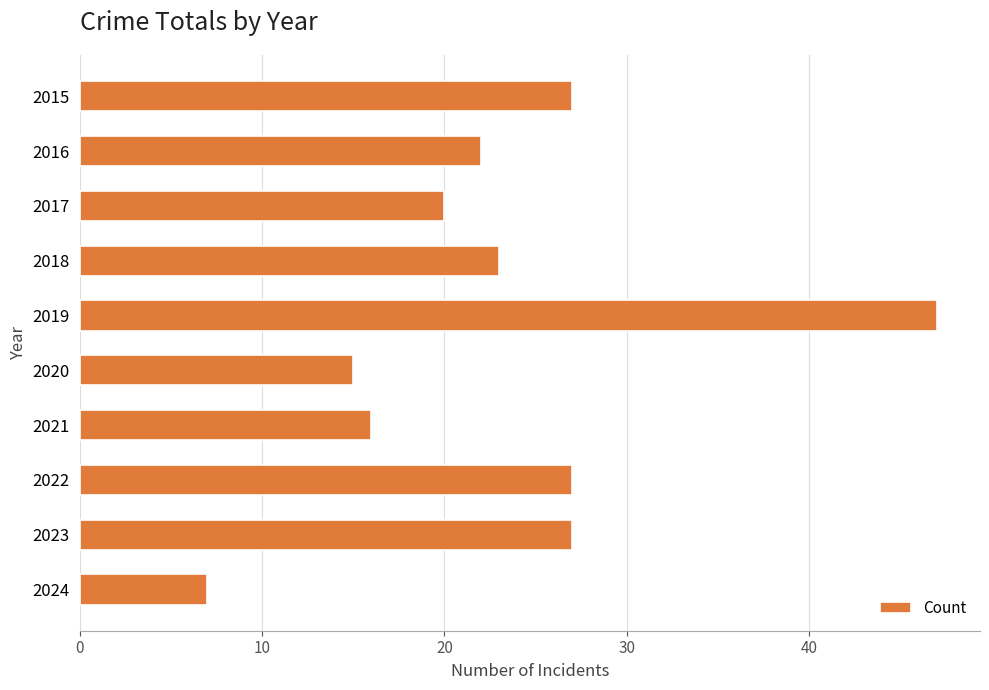

Reading top to bottom, transcribe all the data shown in this chart.

2015=27	2016=22	2017=20	2018=23	2019=47	2020=15	2021=16	2022=27	2023=27	2024=7